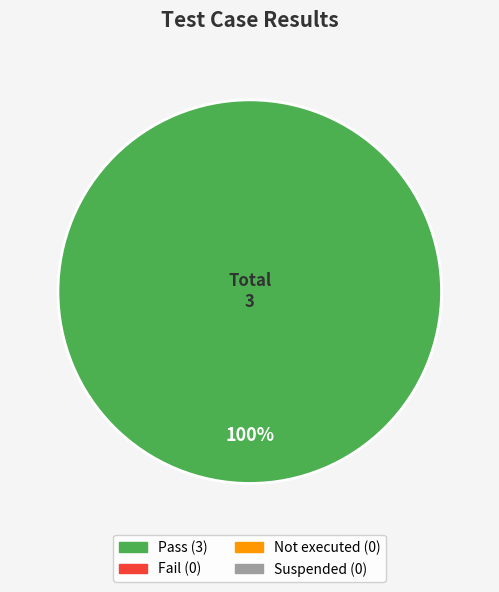

Which category accounts for the majority?

Pass